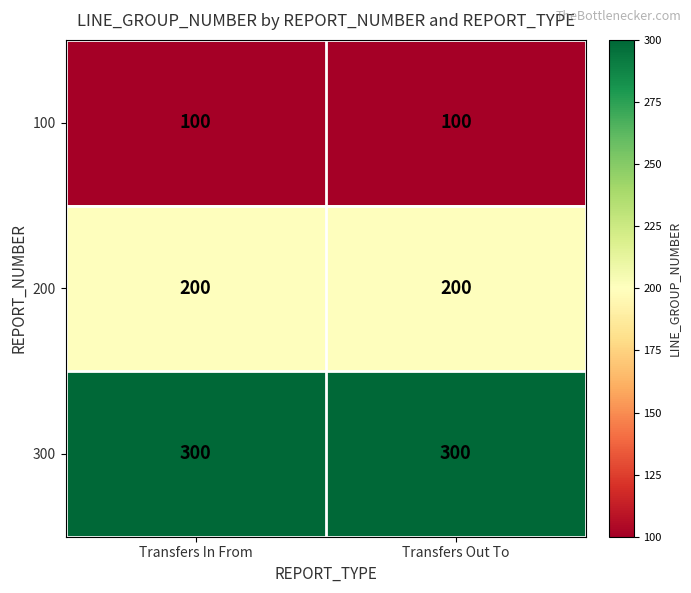

What is the maximum value shown in the chart?

300